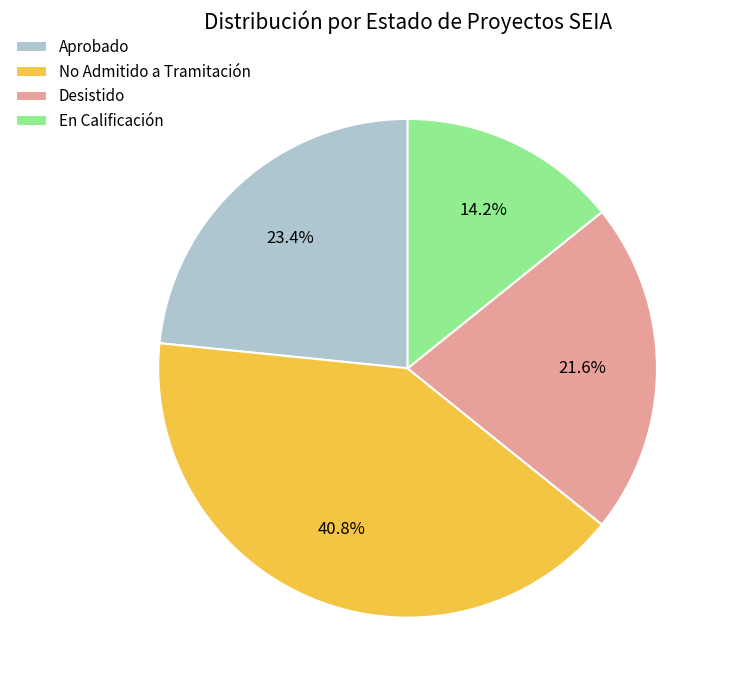

Is there a majority slice in this chart?

No